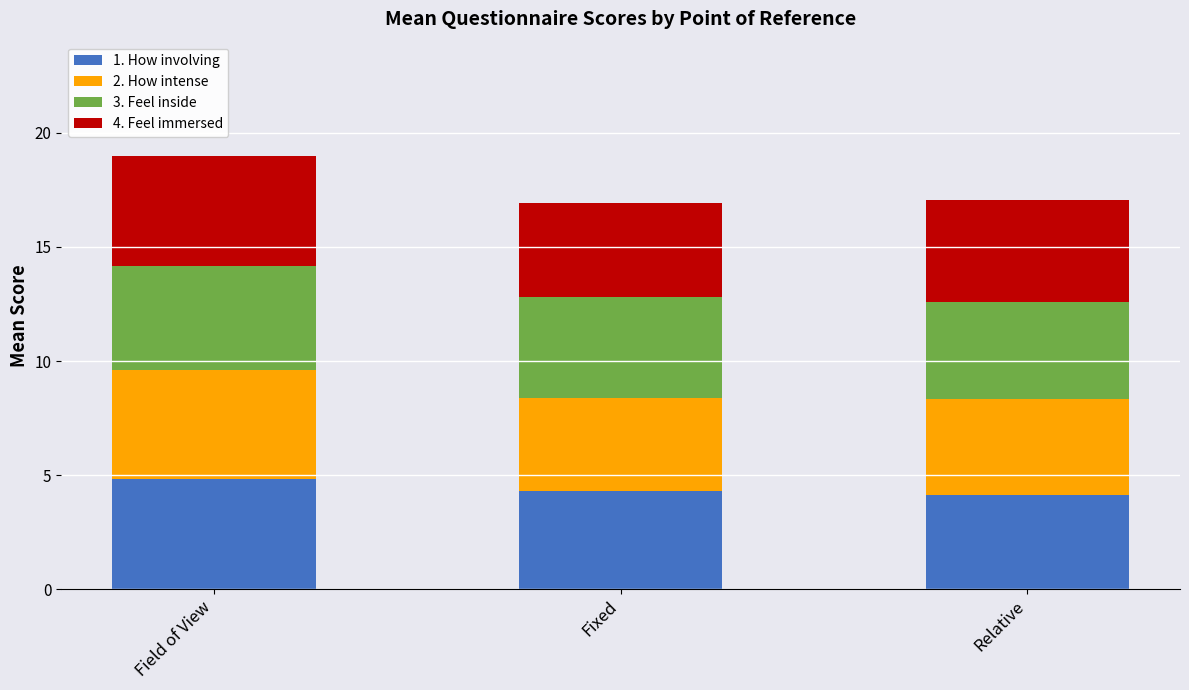

Is it true that 1. How involving equals 4.1 at Relative?

True